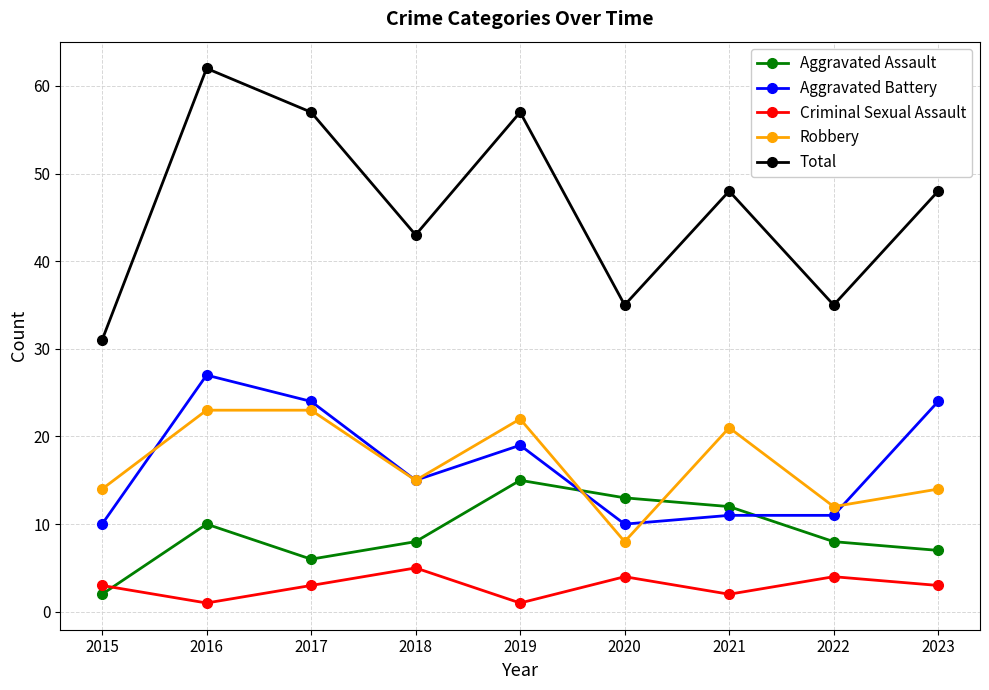

How many values in the Total series are below 48?

4